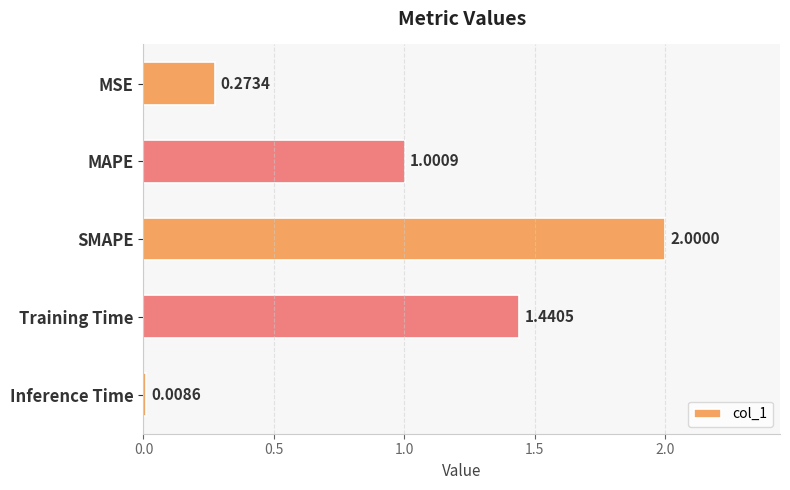

What is the label of the 4th bar from the top?

Training Time